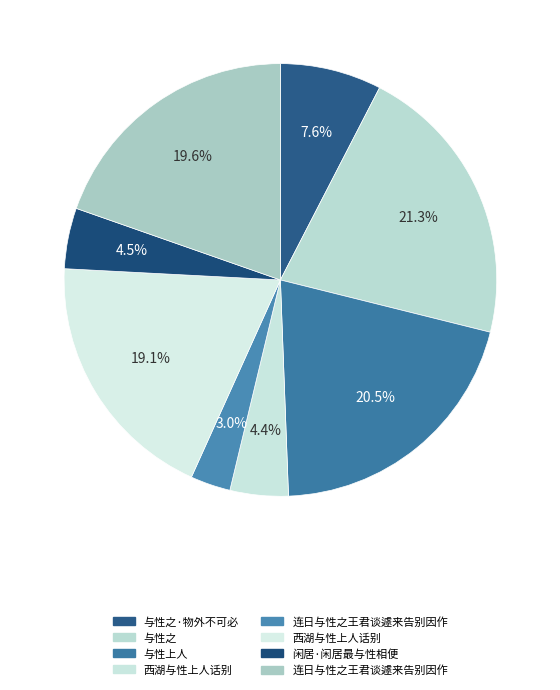

Does any single category account for the majority?

No